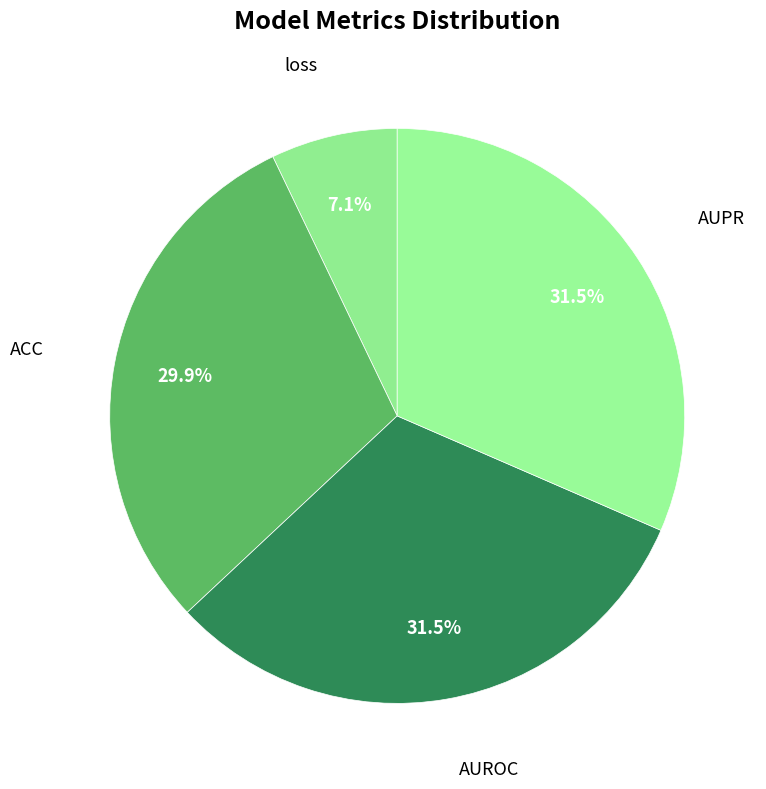

Which category has the biggest portion of the pie?

AUPR